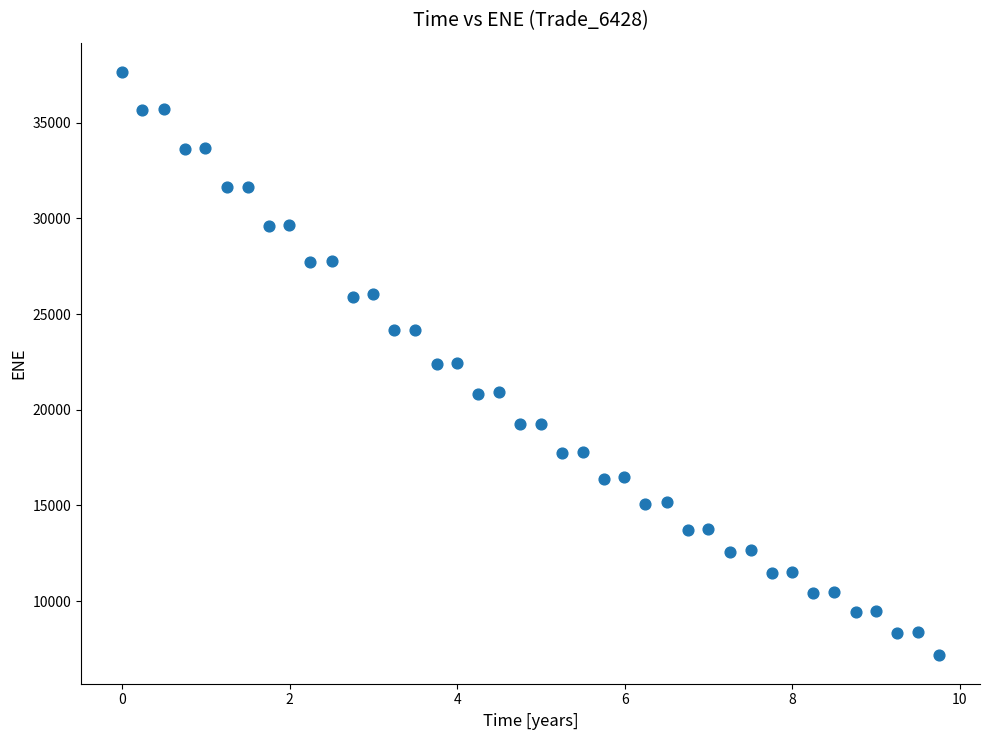

What is the range of X values (max minus min)?

9.8